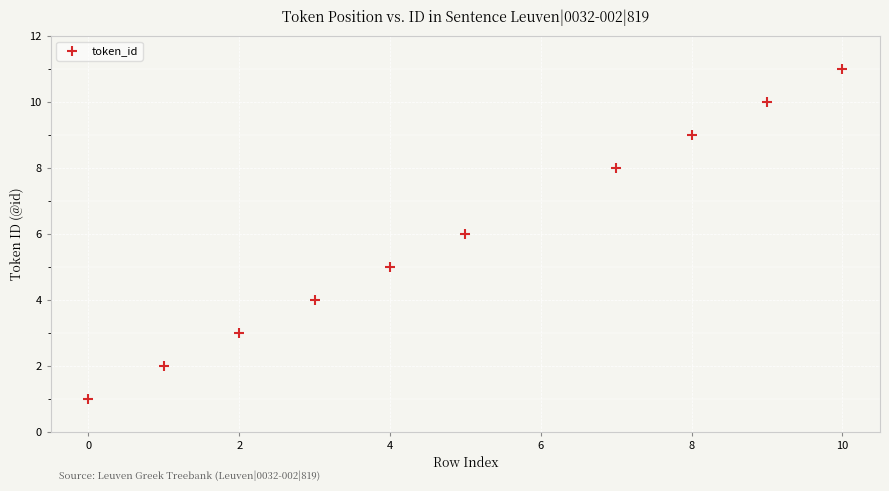

What is the range of Y values (max minus min)?

10